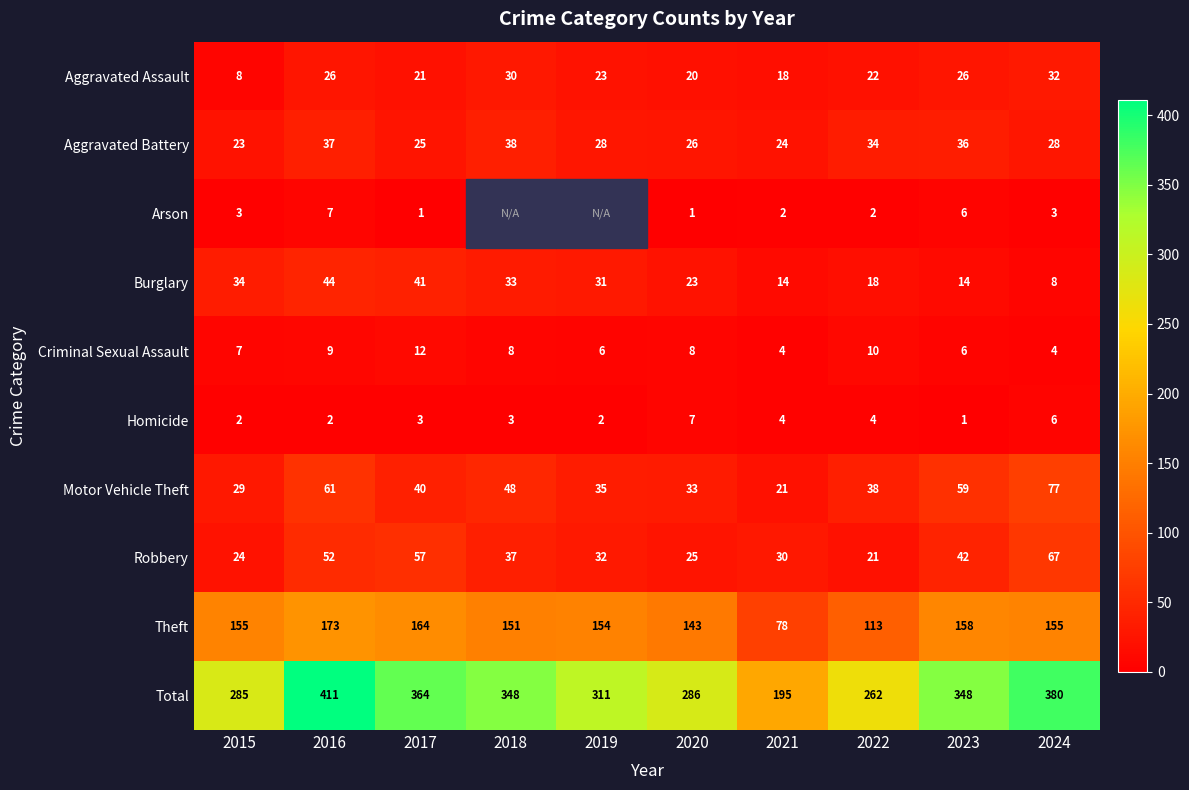

What is the difference between the highest and lowest values at 2022?

260